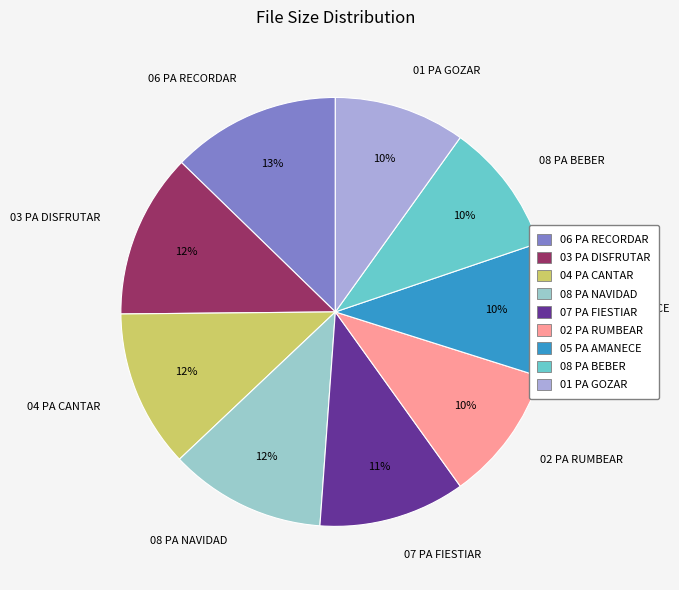

To the nearest percent, what is the combined percentage of 06 PA RECORDAR and 03 PA DISFRUTAR?

25%